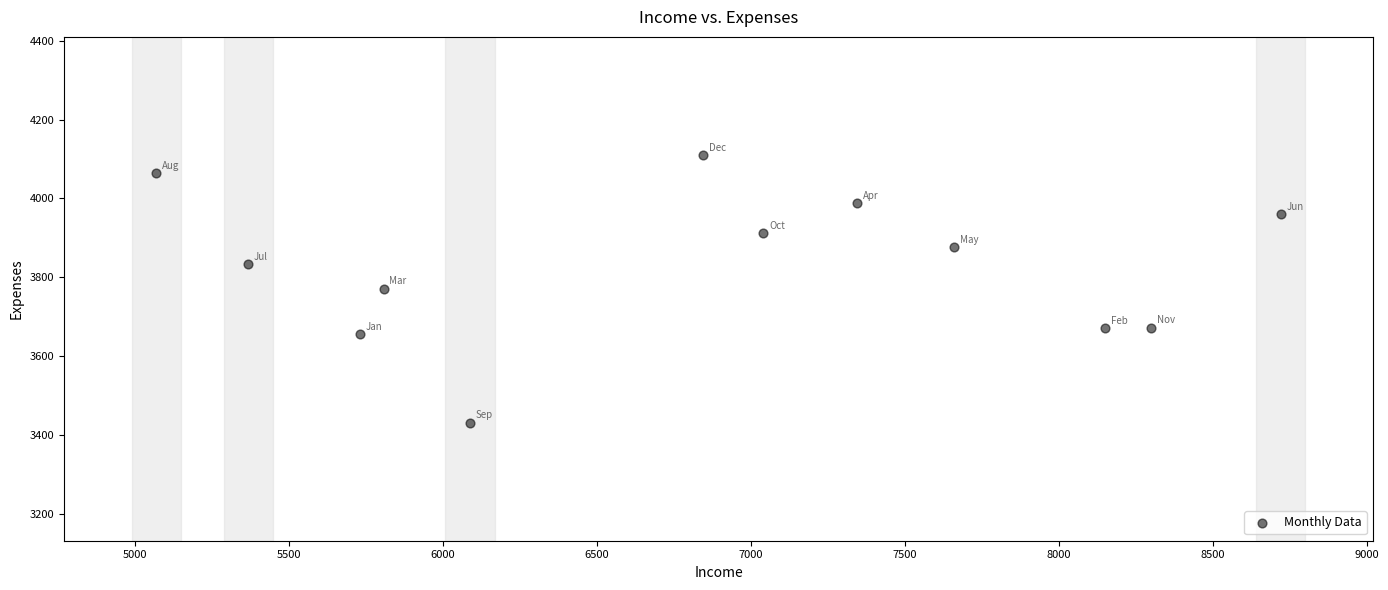

What is the range of Y values (max minus min)?

679